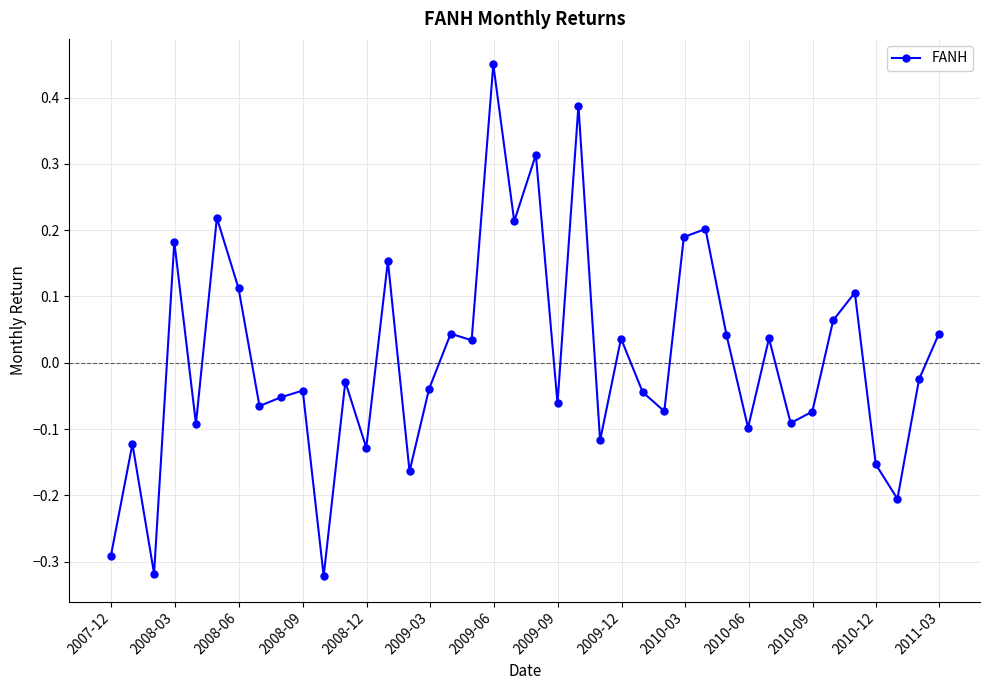

What is the difference between the second highest and minimum values?

0.7